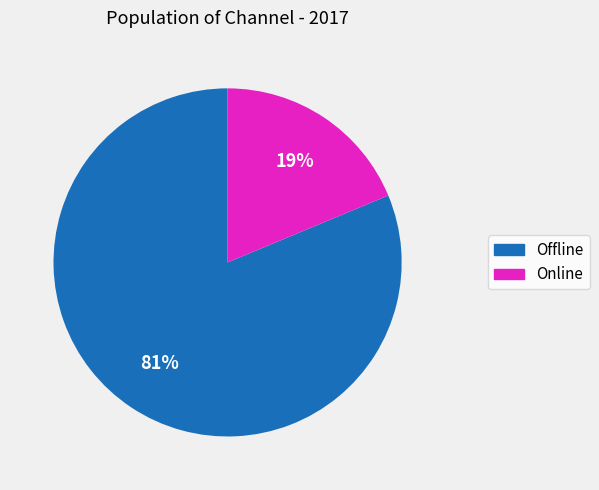

Rank the categories by value from highest to lowest.

Offline, Online